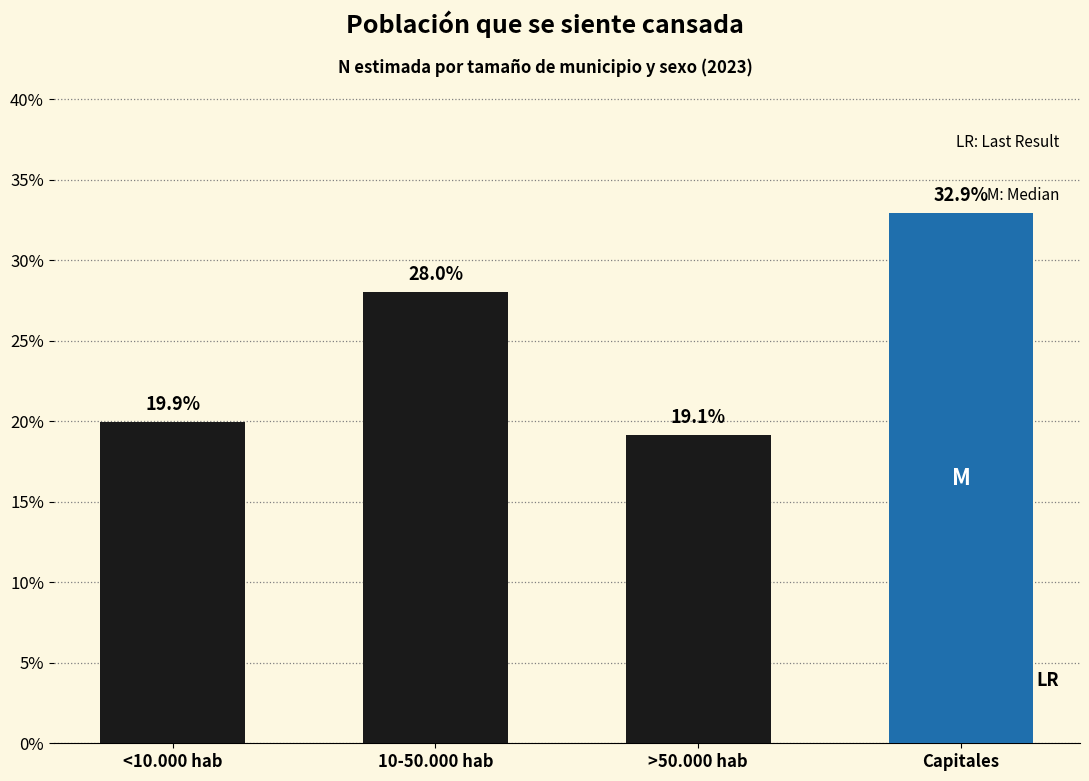

Reading right to left, list all the values displayed in this chart.

Capitales=32.9	>50.000 hab=19.1	10-50.000 hab=28.0	<10.000 hab=19.9